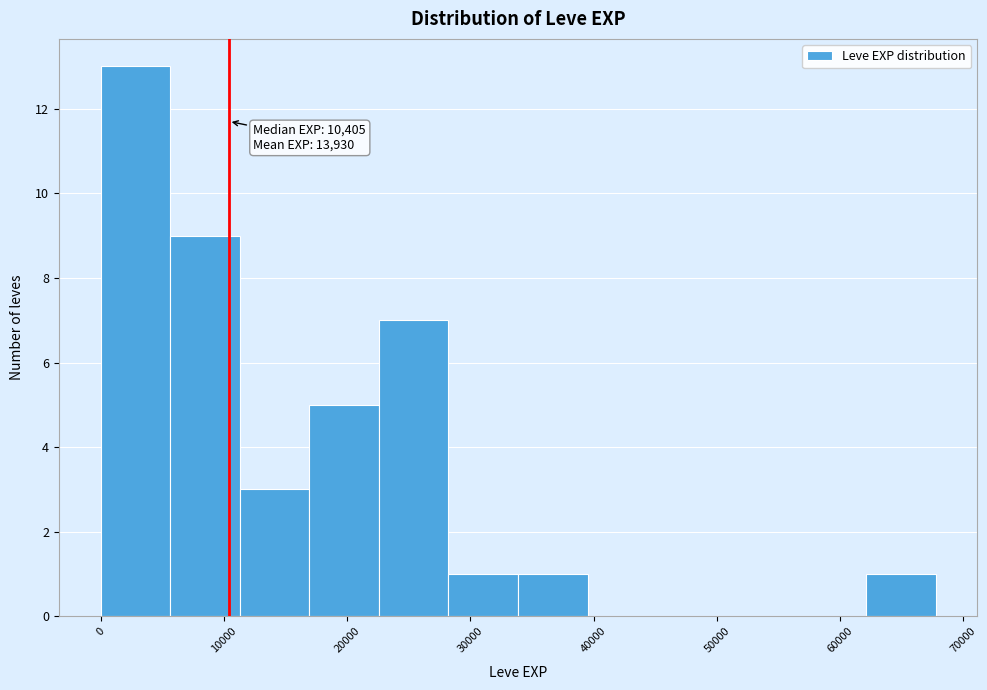

Which range on the x-axis has the tallest bar?

0 to 6000